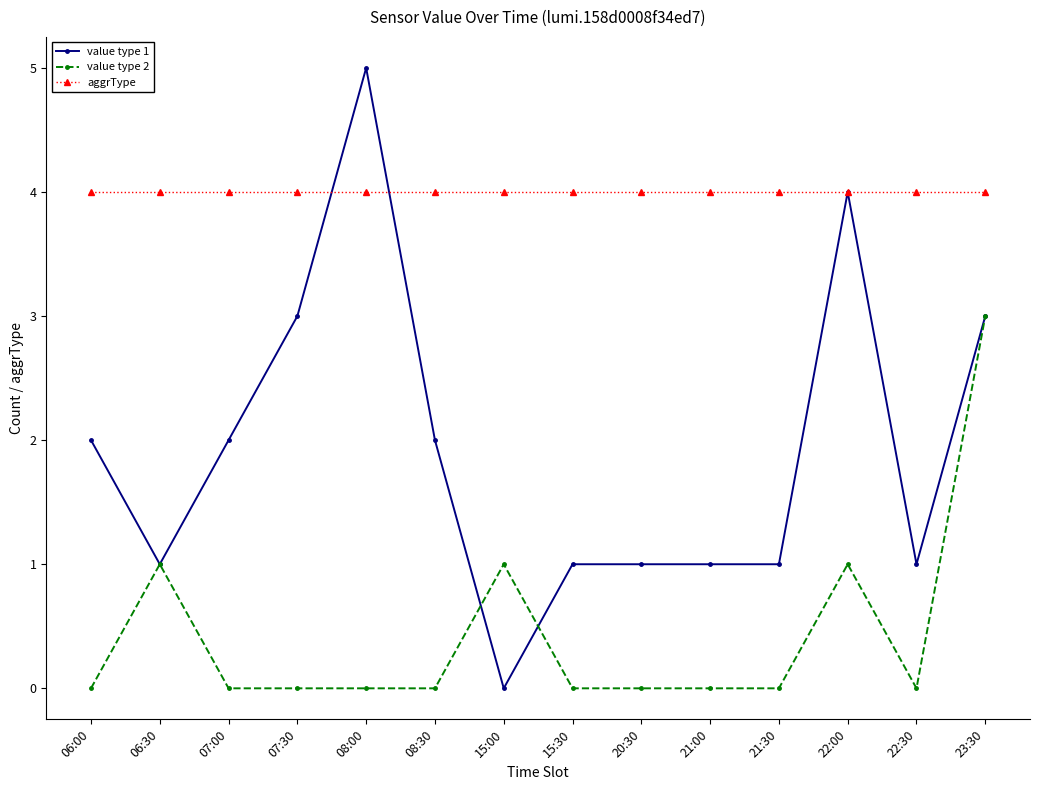

What is the greatest value displayed?

5